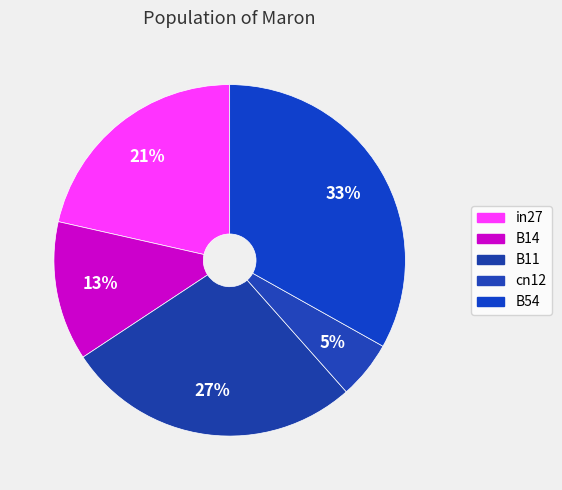

True or false: in27 accounts for 21% of the total.

True